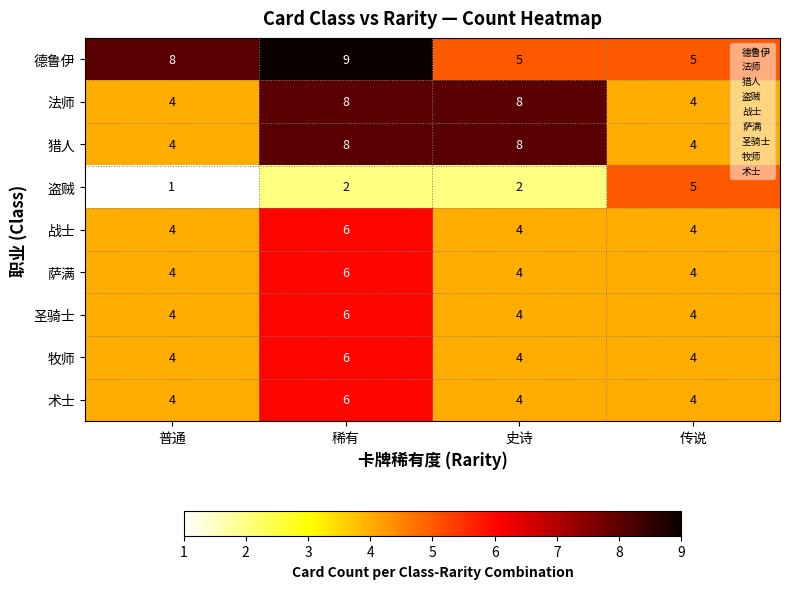

At how many categories does at least one series exceed 2?

4